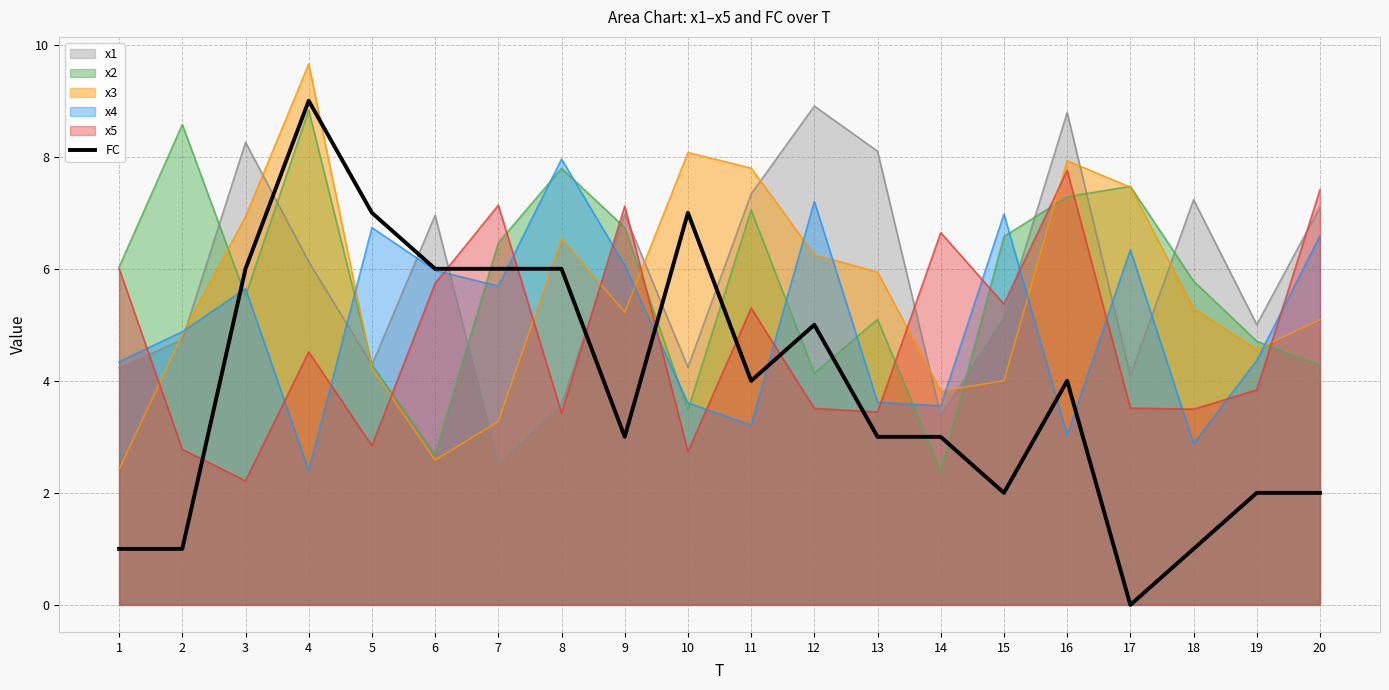

True or false: the data has more than 1 interior local peaks.

True